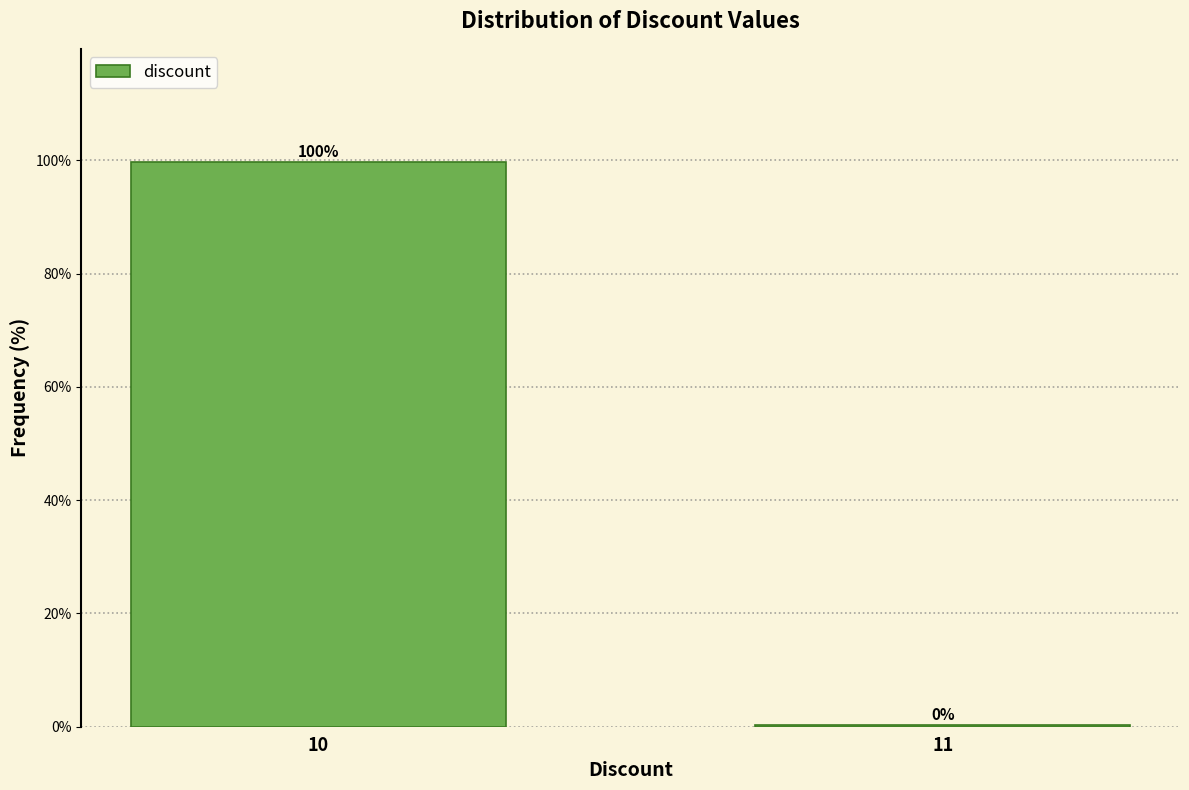

What is the sum of all values?

100.0